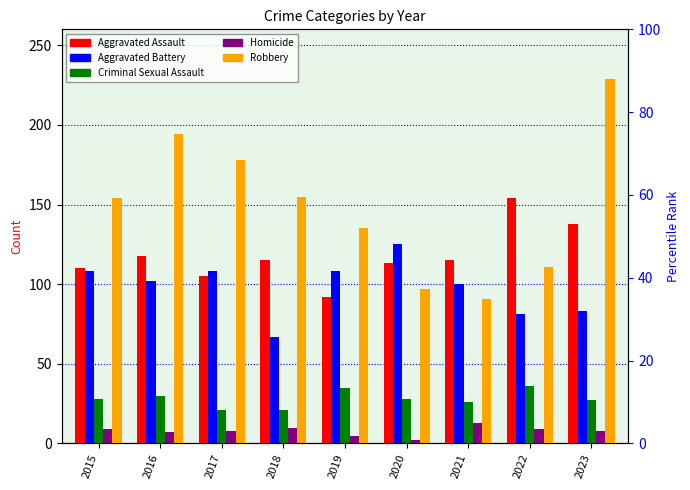

At which label does Robbery first exceed 154?

2016